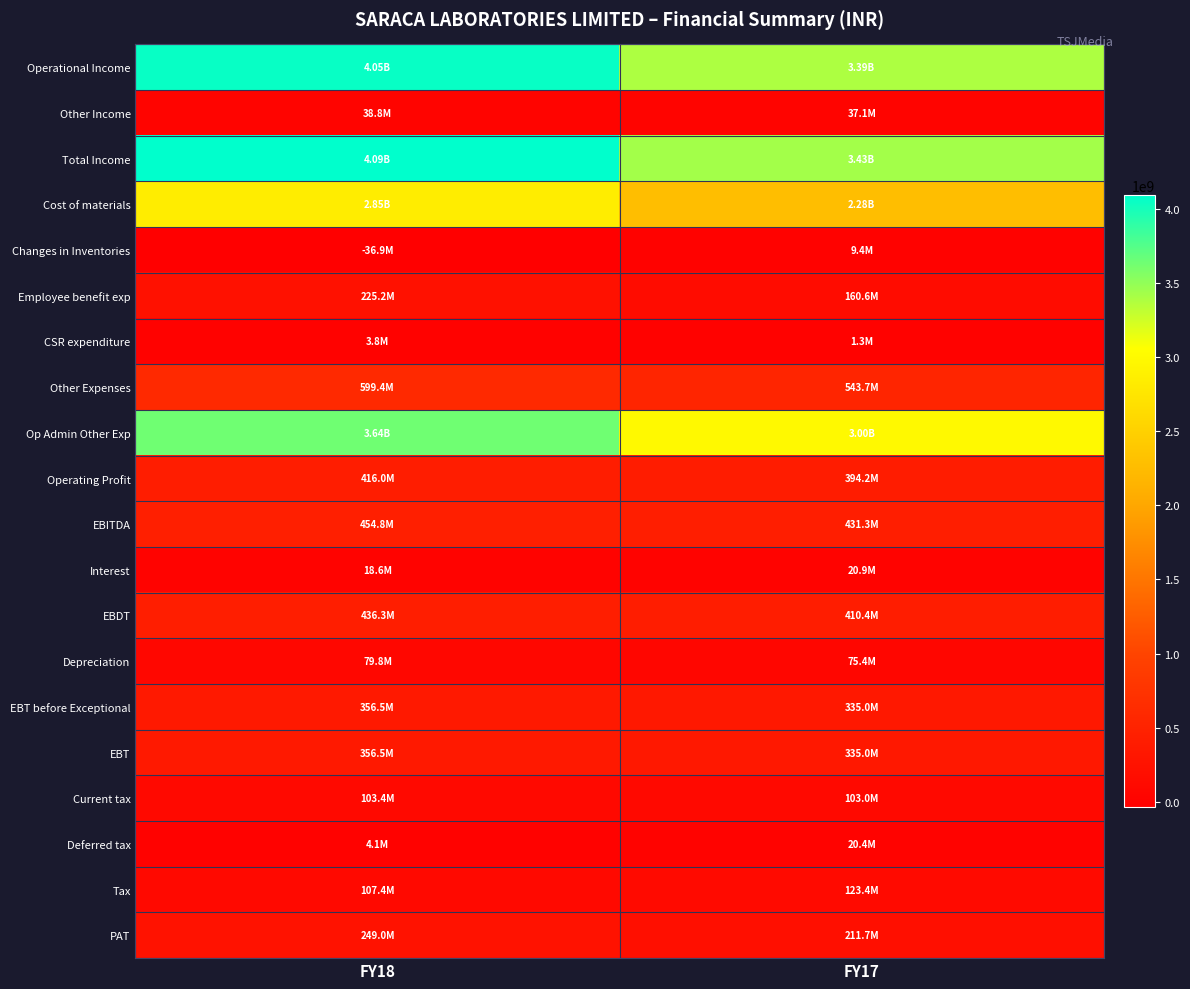

What is the difference between the highest and lowest values at FY18?

4130454449